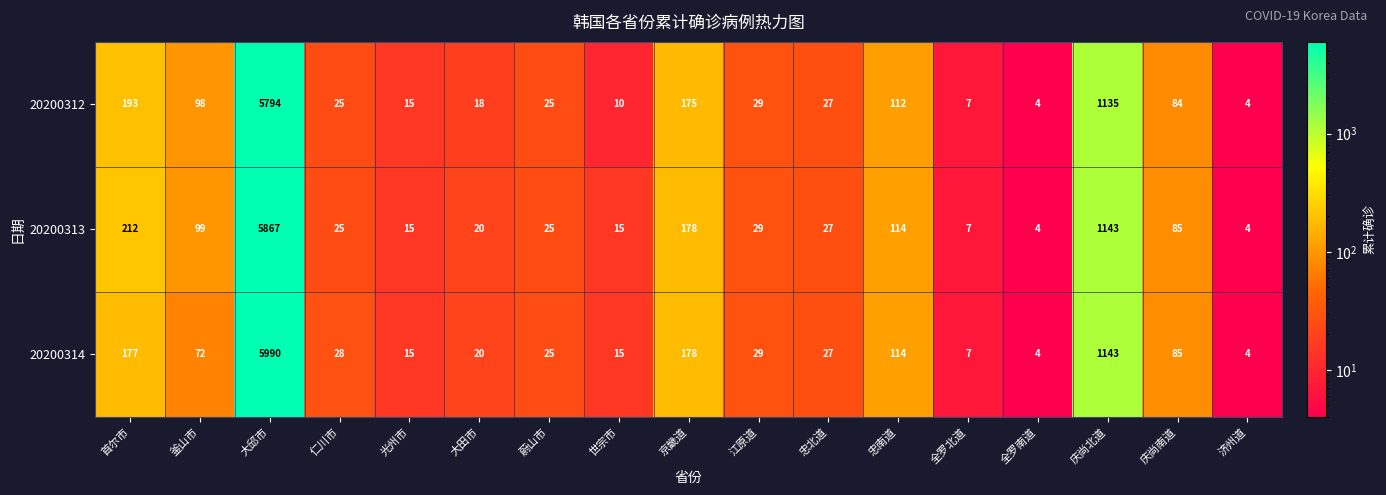

Where does the 20200313 series first go above 27?

首尔市